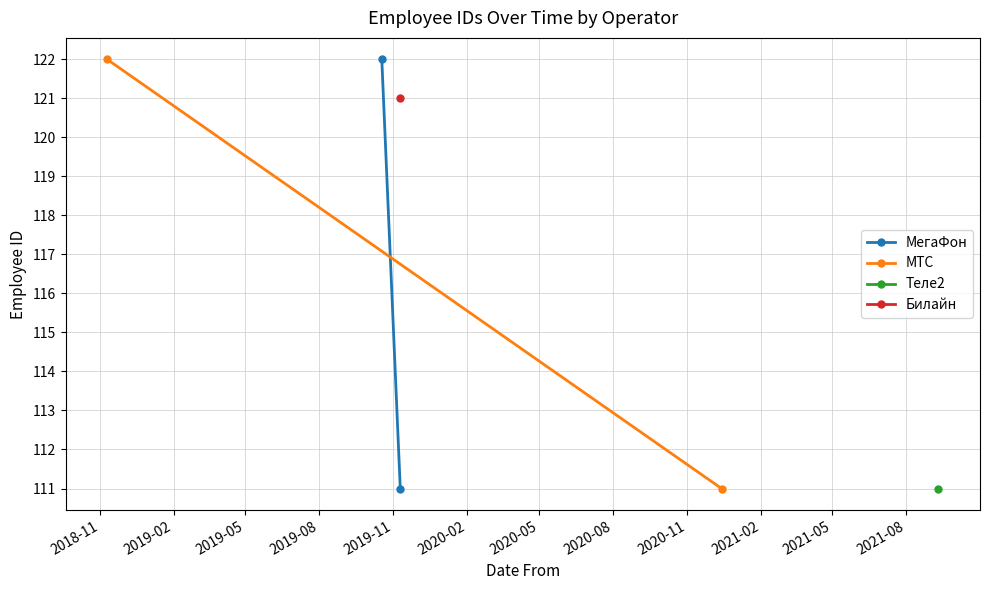

Is it true that МегаФон equals 69 at 2019-02?

False